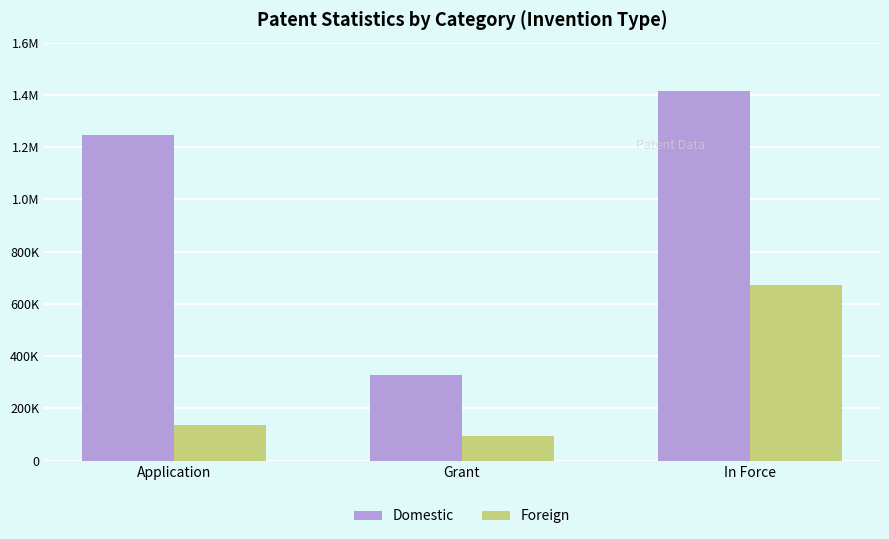

Does the chart contain stacked bars?

No